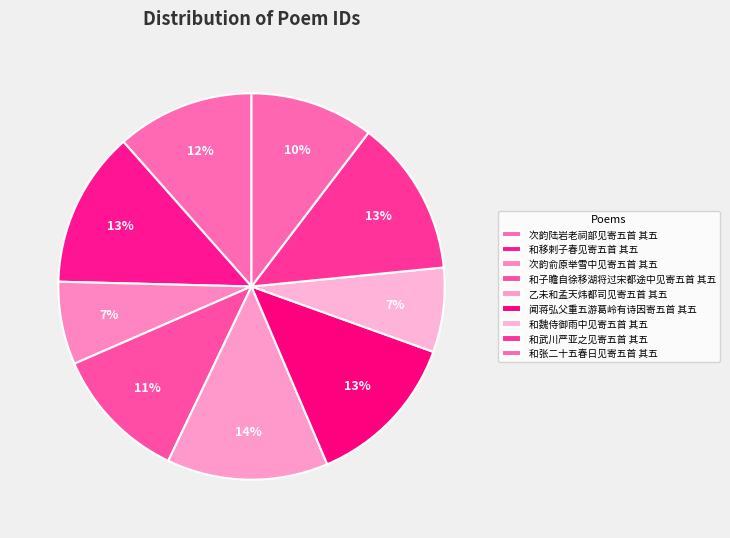

How many segments does this pie chart have?

9